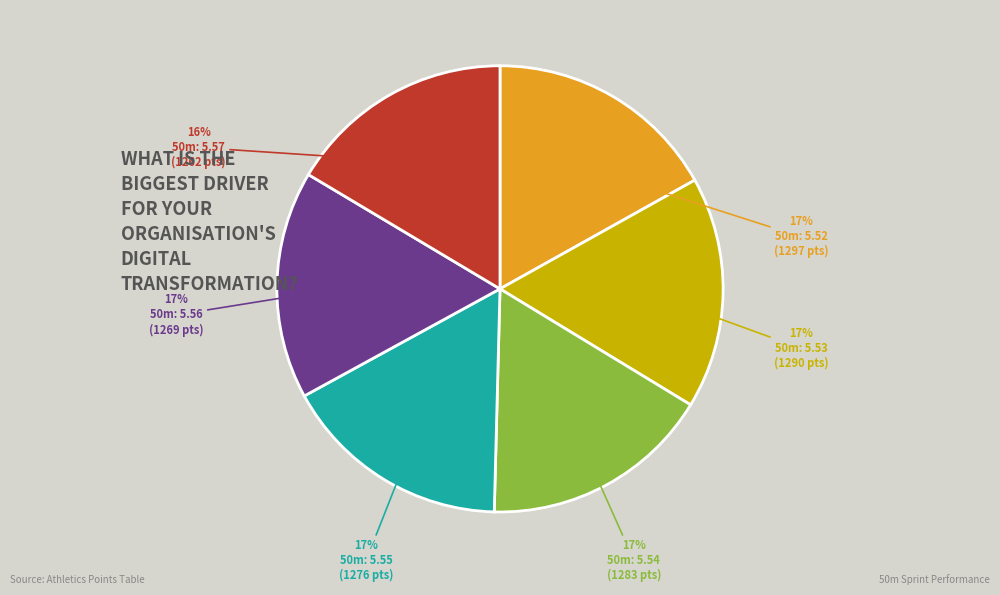

Does any single category account for the majority?

No